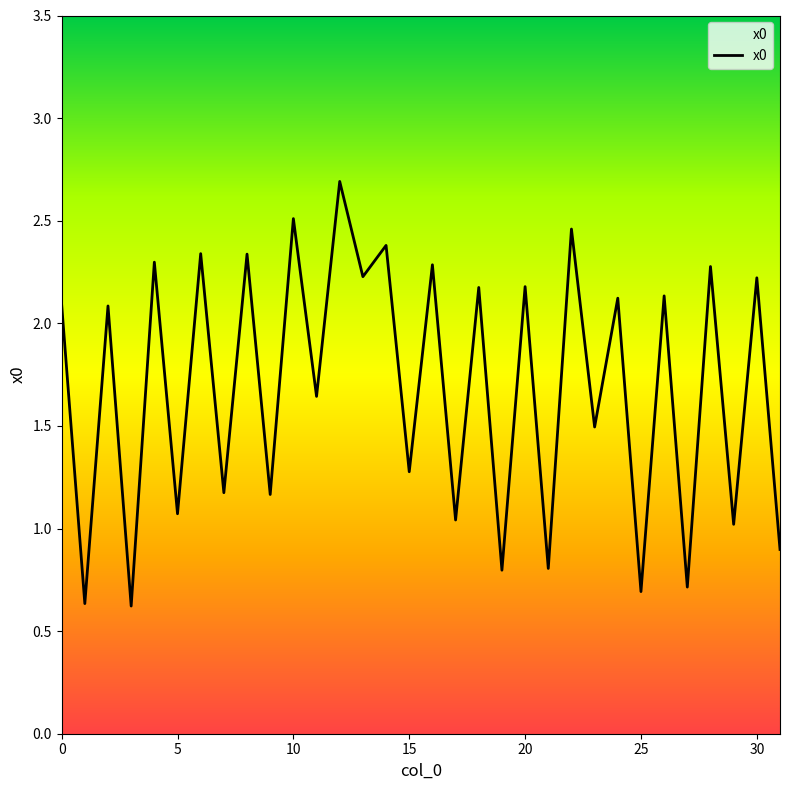

What is the average value?

1.7